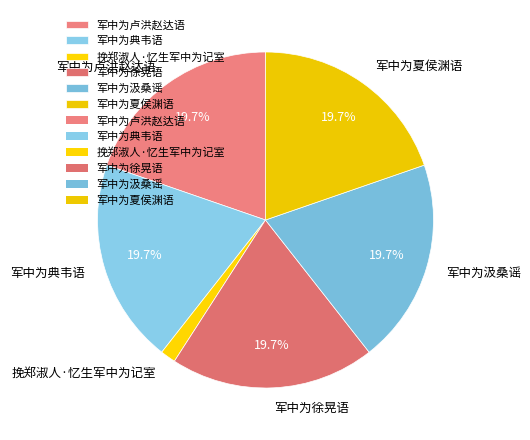

What percentage is NOT represented by 军中为徐晃语?

80.3%